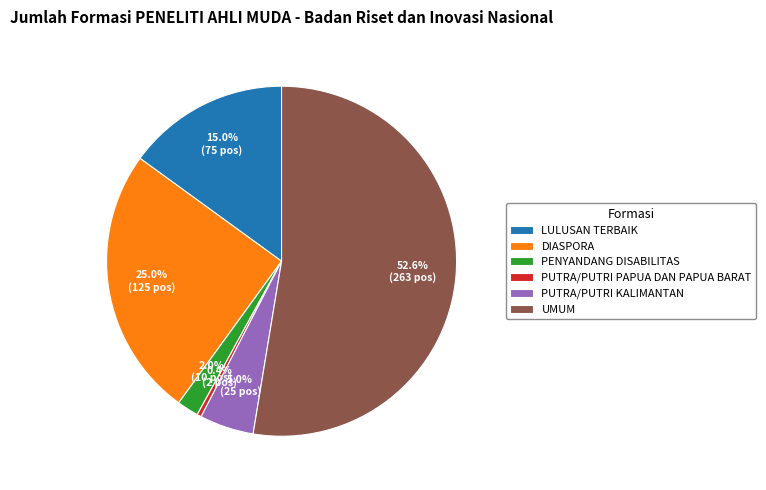

Is there any slice that represents more than half of the pie?

Yes